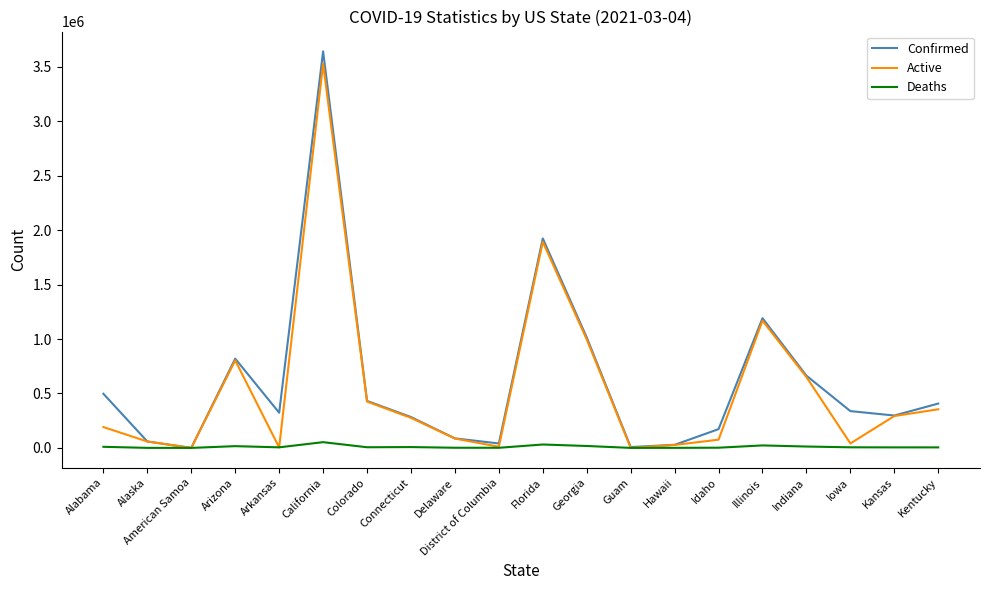

Which series changed the most between Alaska and Kentucky?

Confirmed